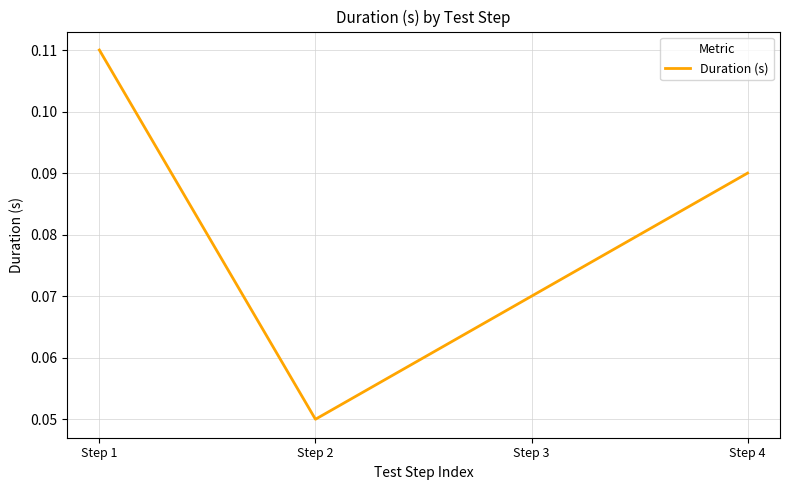

The chart shows a value of 0.0 at Step 3. True or false?

False